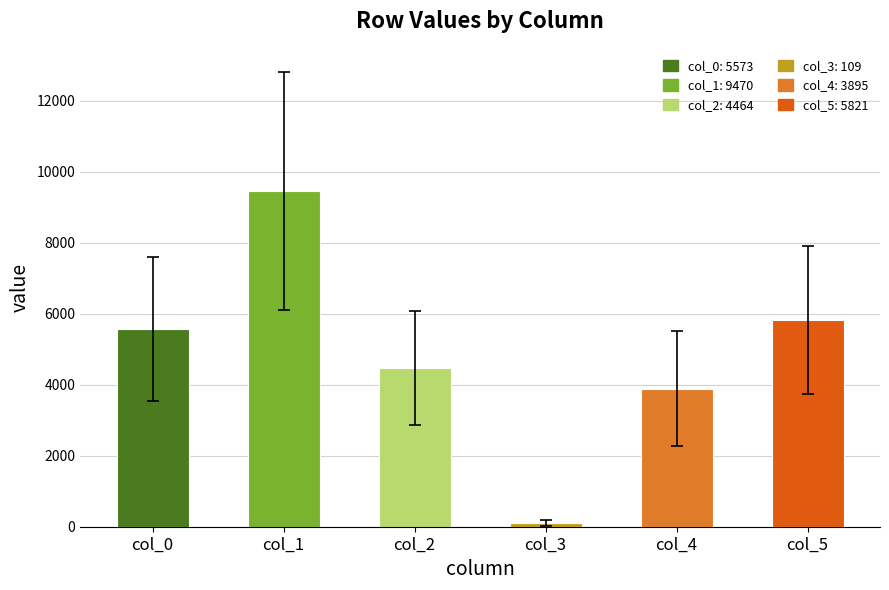

What is the sum of the values at col_1 and col_2?

13934